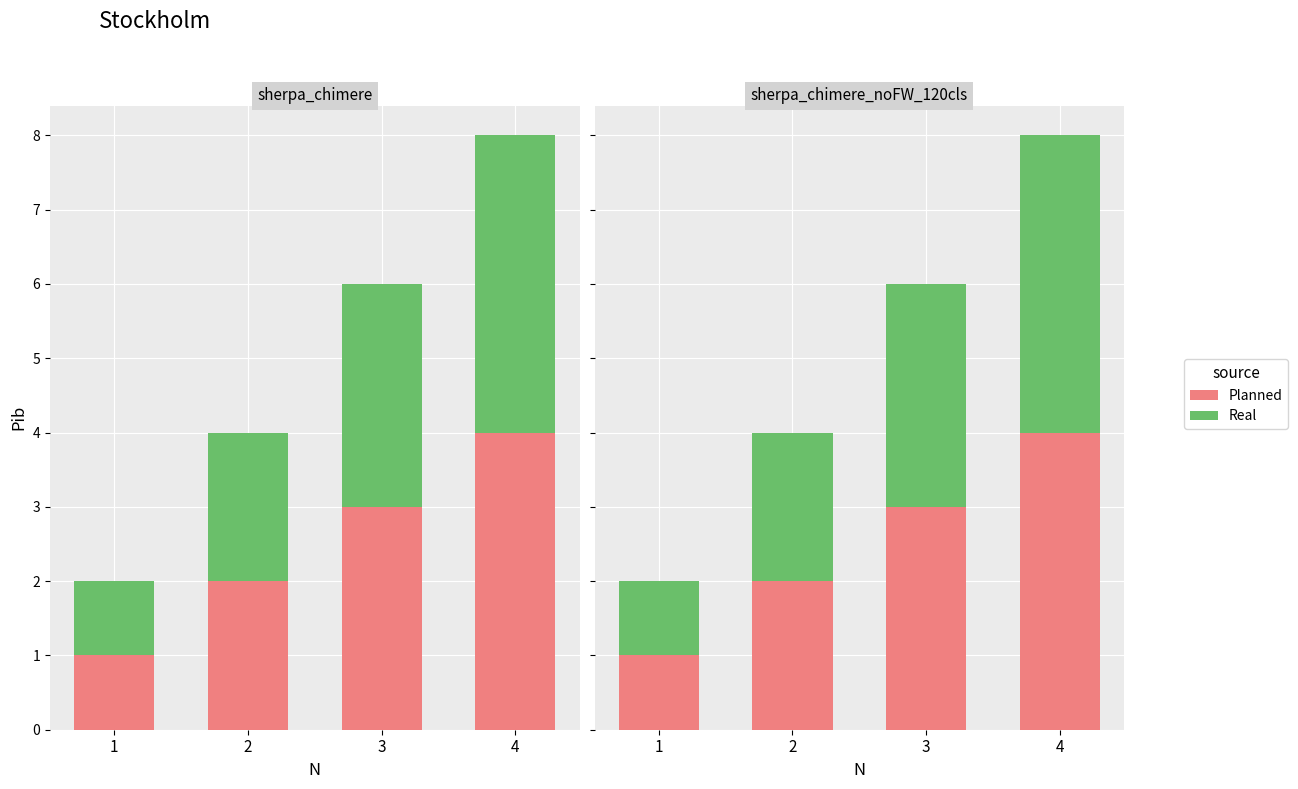

Read the Planned value at 3.

3